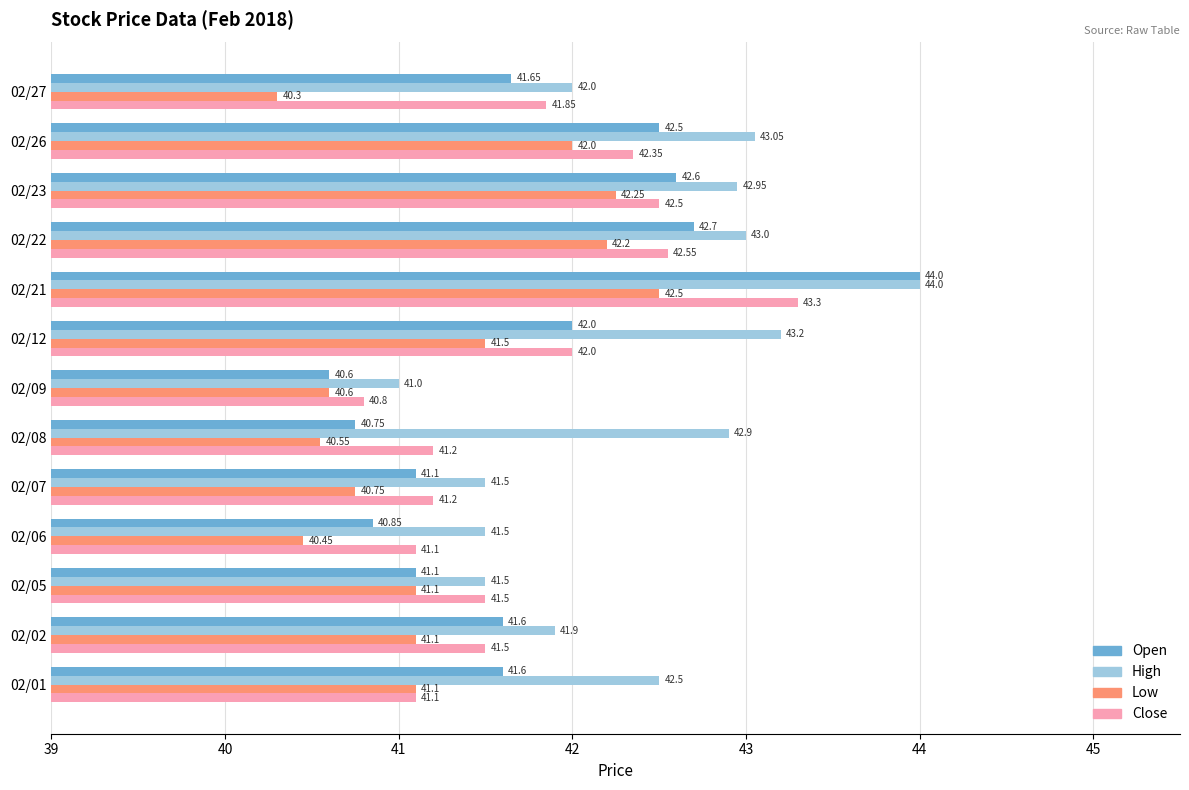

At which category is the sum across all series the highest?

02/21